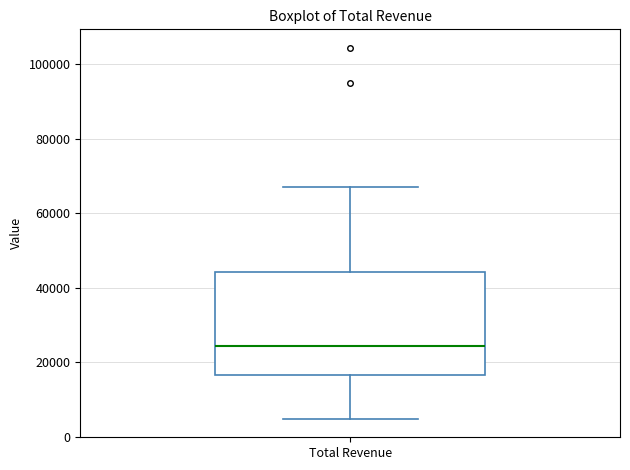

Read this box plot against the y-axis: the position of the median line, the range covered by the box, and the ends of both whiskers. The values are not printed on the chart, so give them approximately, as read against the axis.

median 24000, box 16000 to 44000, whiskers 4000 to 68000